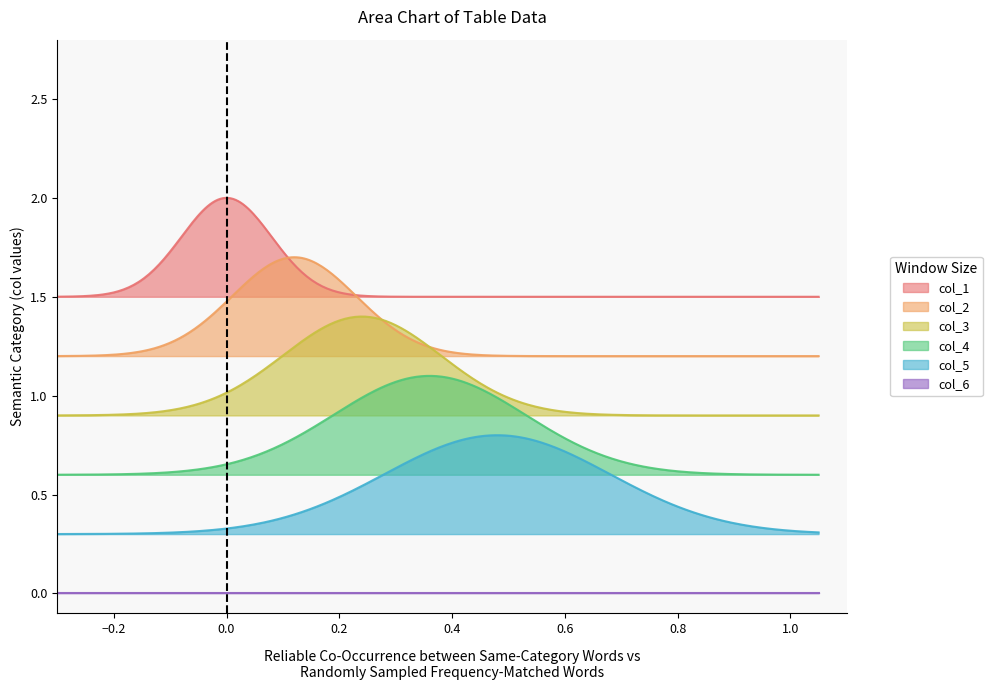

True or false: col_4 and col_2 intersect in this chart.

False